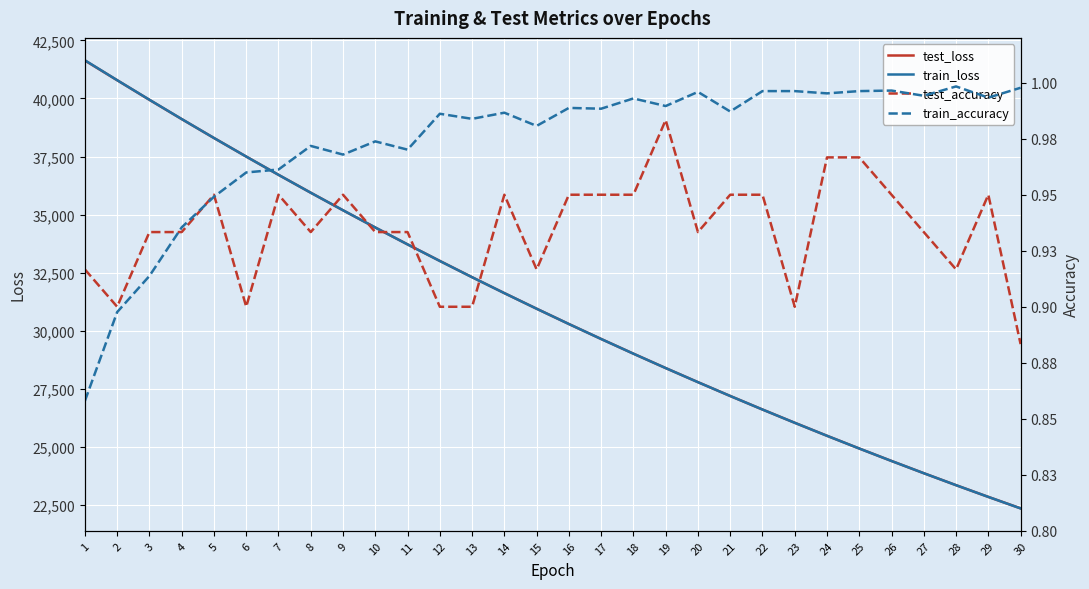

Is the value of test_accuracy at 6 greater than the value of train_loss at 11?

No